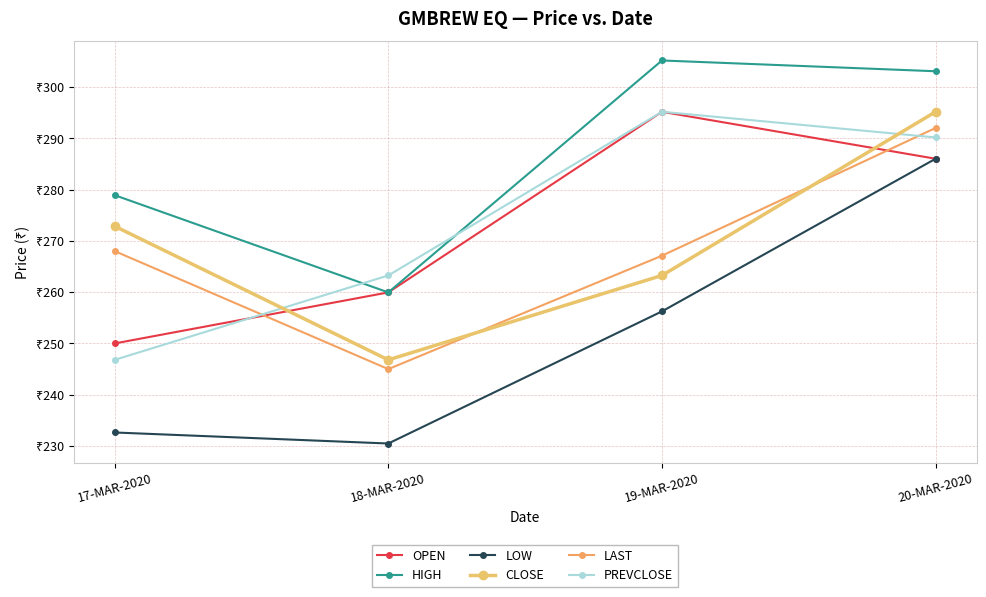

Rank the series at 17-MAR-2020 from lowest to highest value.

LOW, PREVCLOSE, OPEN, LAST, CLOSE, HIGH